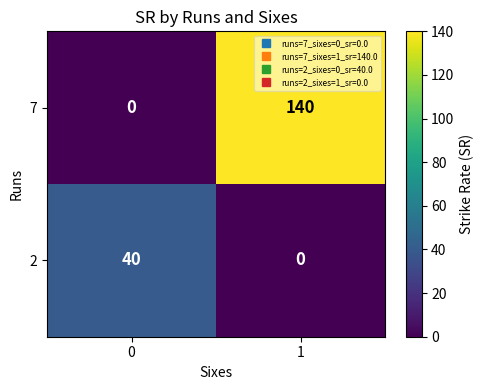

Is it true that 2 equals 10 at 0?

False